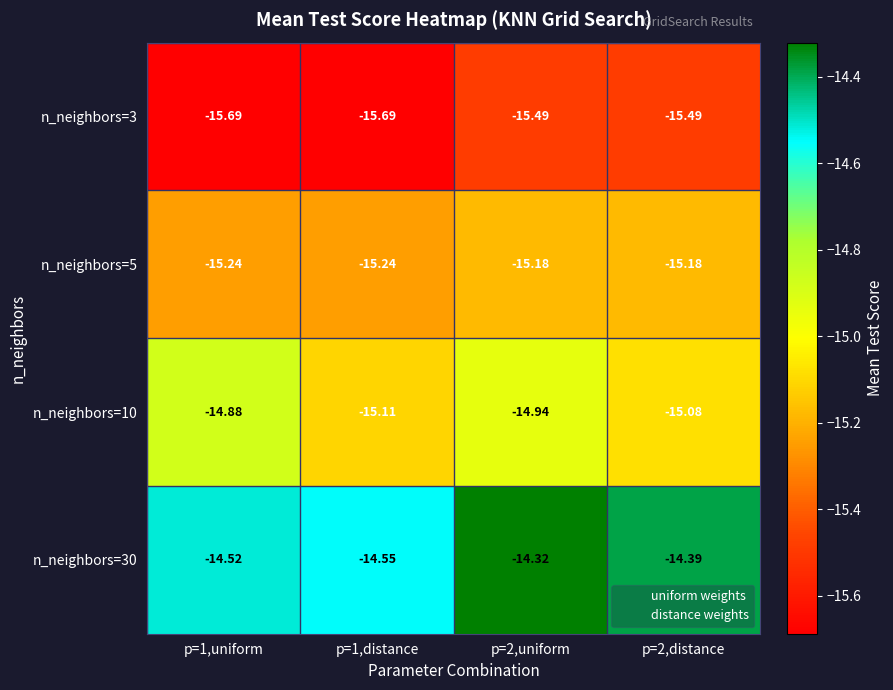

List the series in order of their peak value, highest first.

n_neighbors=30, n_neighbors=10, n_neighbors=5, n_neighbors=3